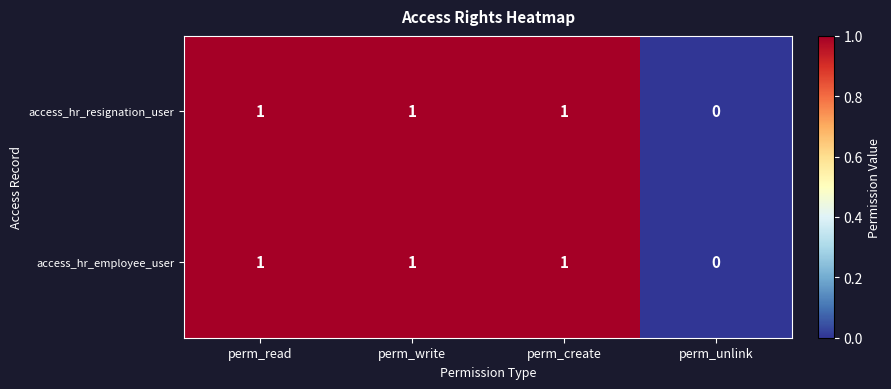

Reading left to right, what are all the values shown in this chart?

access_hr_resignation_user: perm_read=1	perm_write=1	perm_create=1	perm_unlink=0
access_hr_employee_user: perm_read=1	perm_write=1	perm_create=1	perm_unlink=0